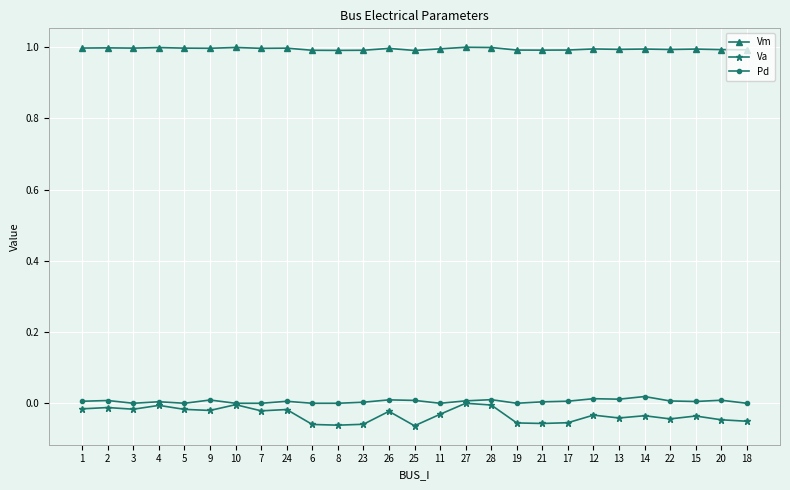

Which series has the largest total across all categories?

Vm